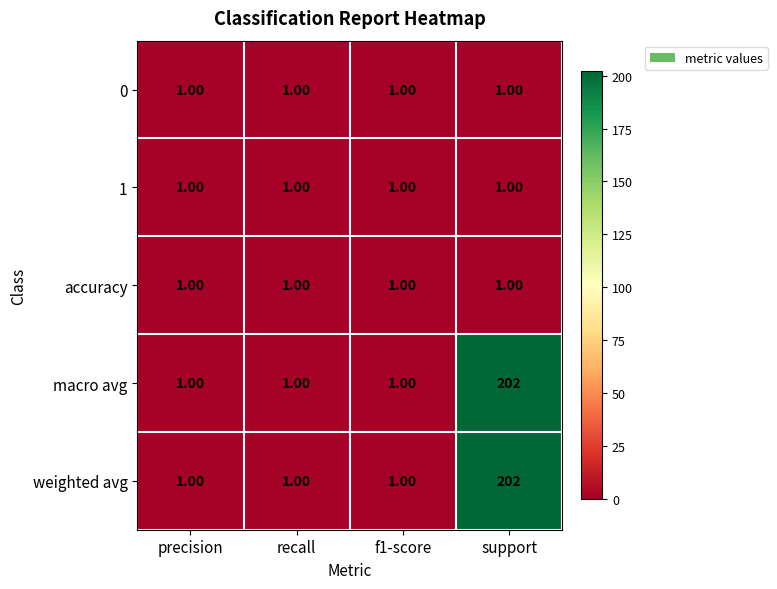

Which category has the highest value across all series?

support